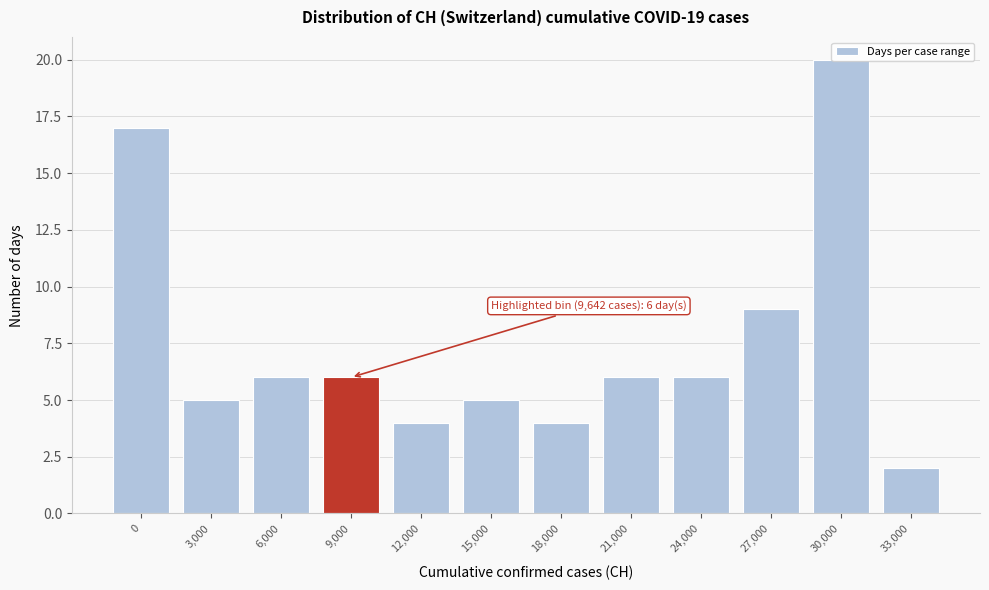

Which has a higher value, 3,000 or 24,000?

24,000